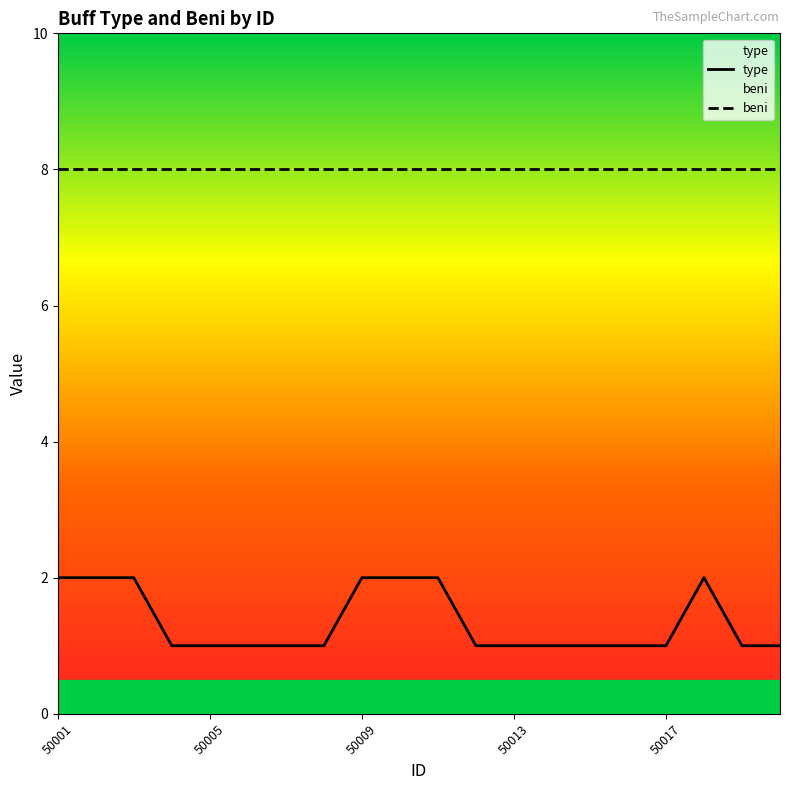

Rank the series by their maximum value, from highest to lowest.

beni, type